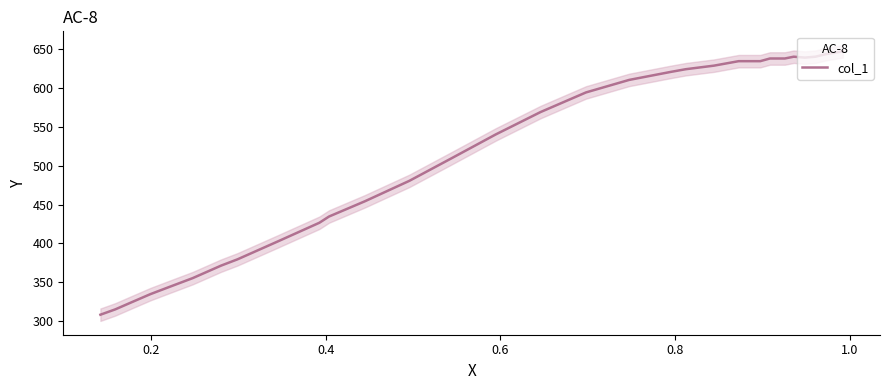

Is it true that the value at 0.0 is 313.5?

False